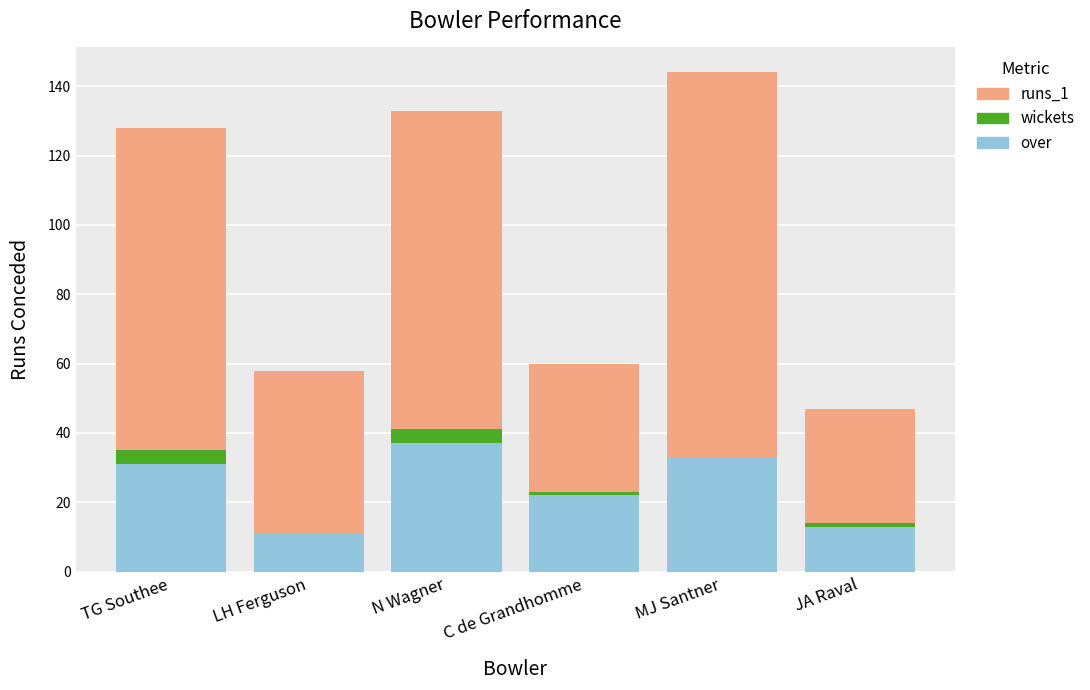

The over series shows 11 at LH Ferguson. True or false?

True